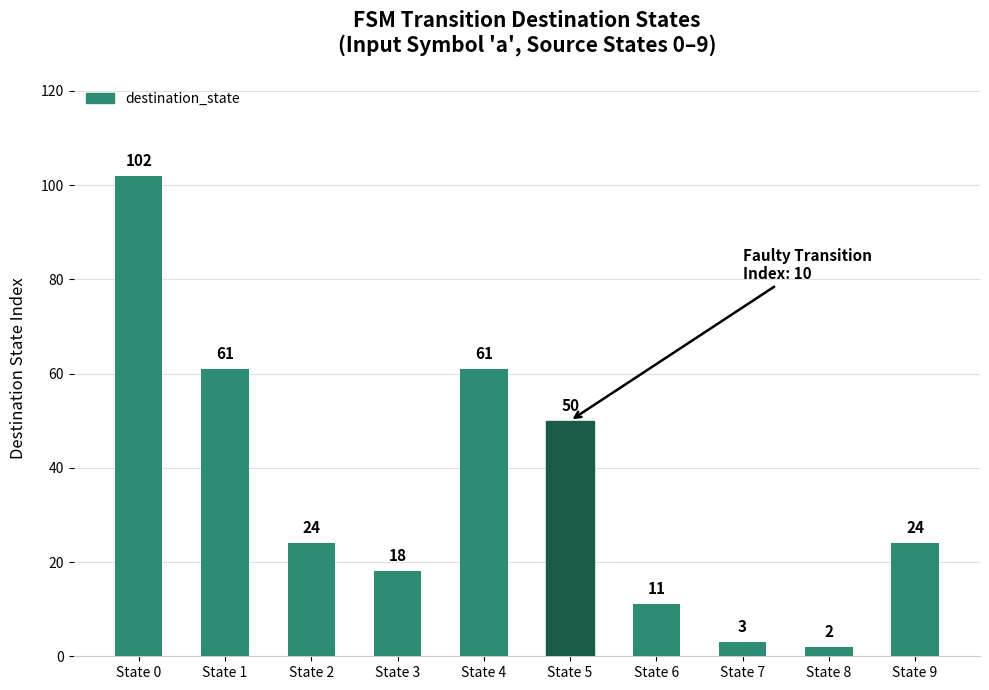

Which category has the lowest value across all series?

State 8